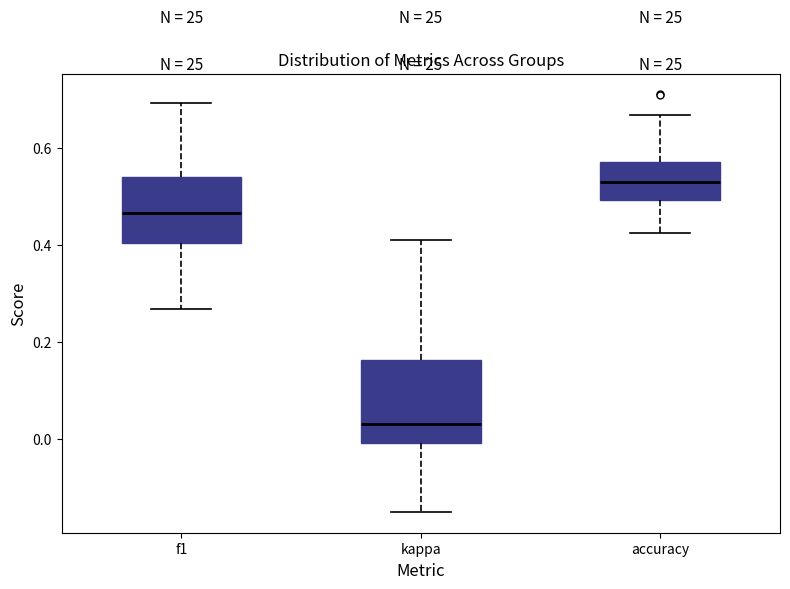

Which box has the highest median line?

accuracy